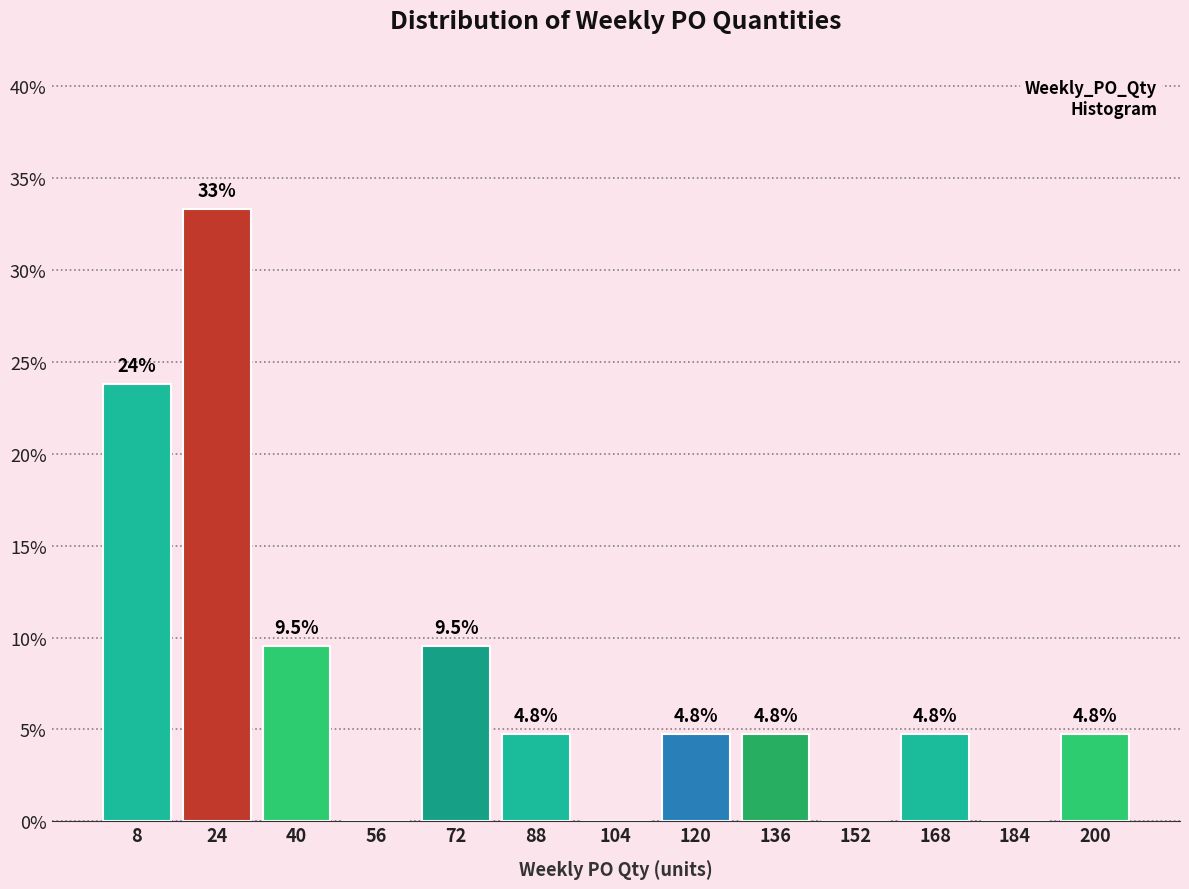

Reading right to left, transcribe all the data shown in this chart.

200=4.8	184=0.0	168=4.8	152=0.0	136=4.8	120=4.8	104=0.0	88=4.8	72=9.5	56=0.0	40=9.5	24=33.3	8=23.8